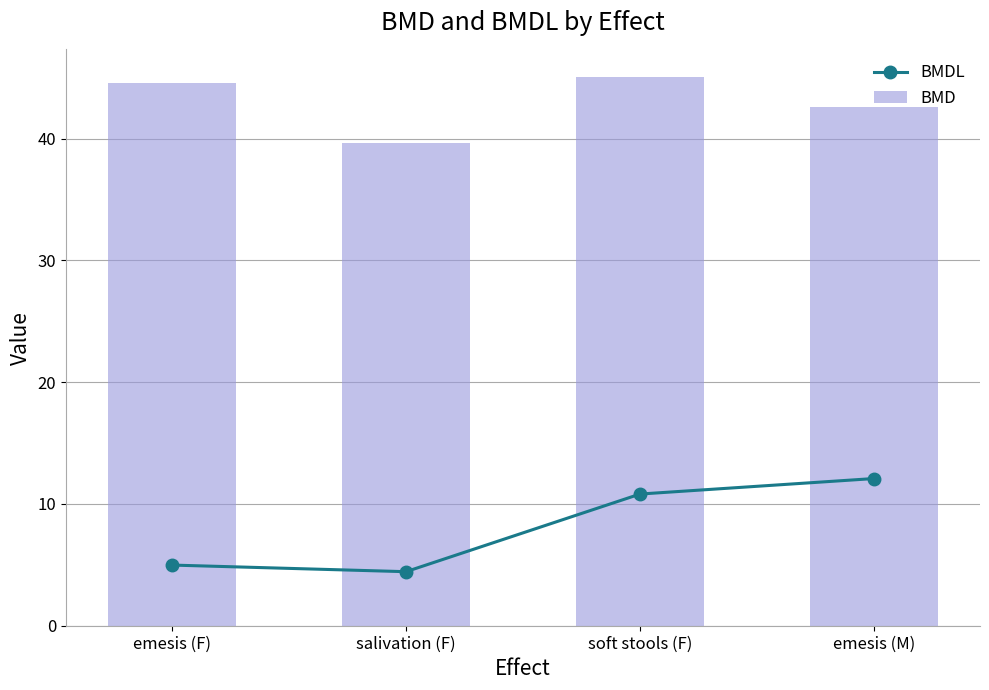

Which category has the highest value in the BMD series?

soft stools (F)